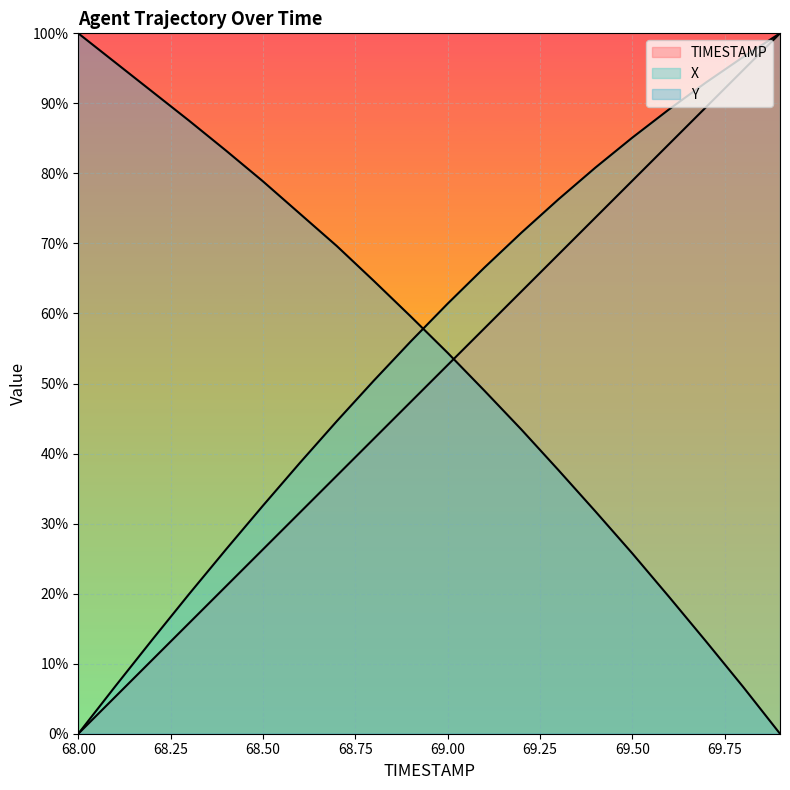

Is it true that Y equals 10.5 at 69.1?

False